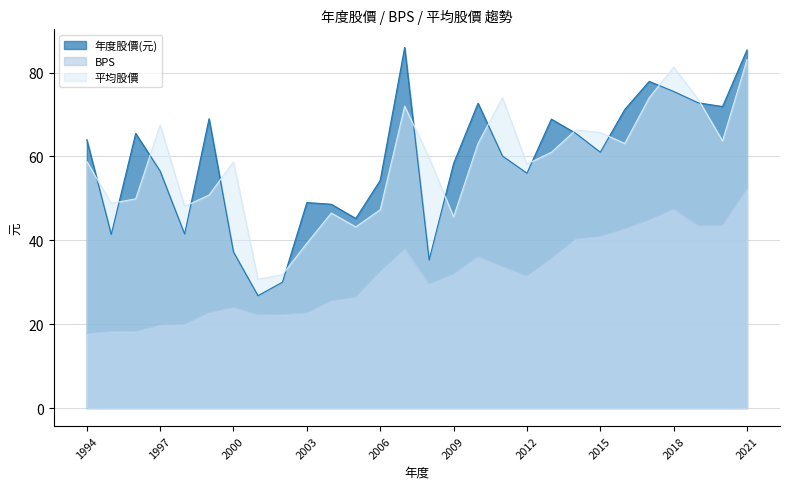

Between 2007 and 2009, which series saw the biggest shift?

年度股價(元)